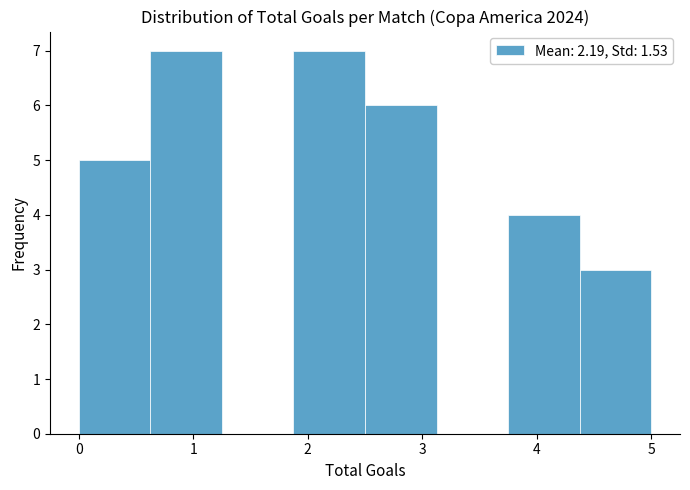

How tall is the bar that spans 1.9 to 2.5 on the x-axis? Neither the bar edges nor the heights are printed on the chart, so give them approximately, as read against the axes.

7